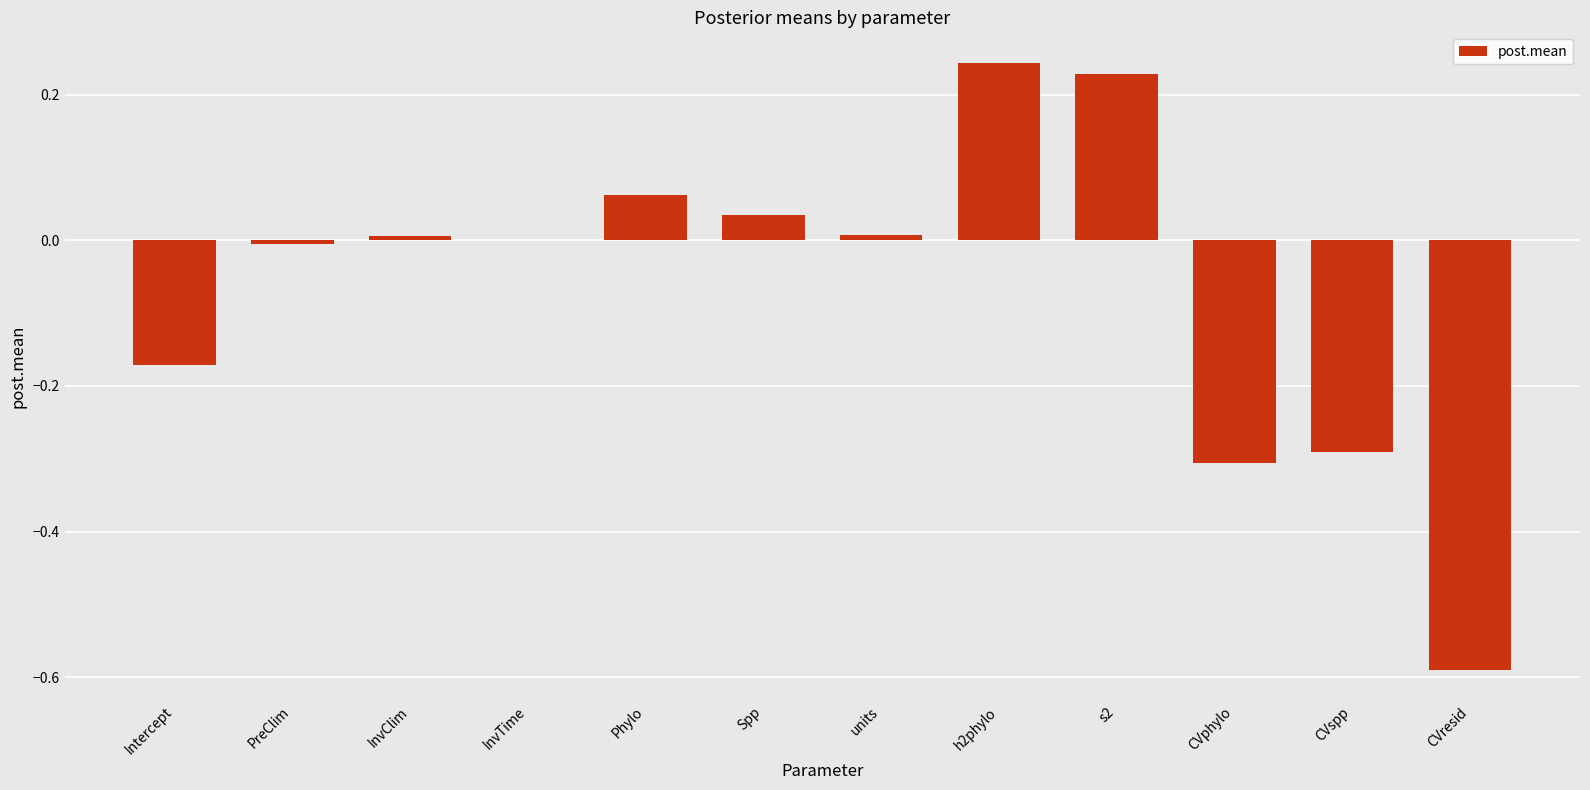

What is the change in value from Spp to s2?

+0.2